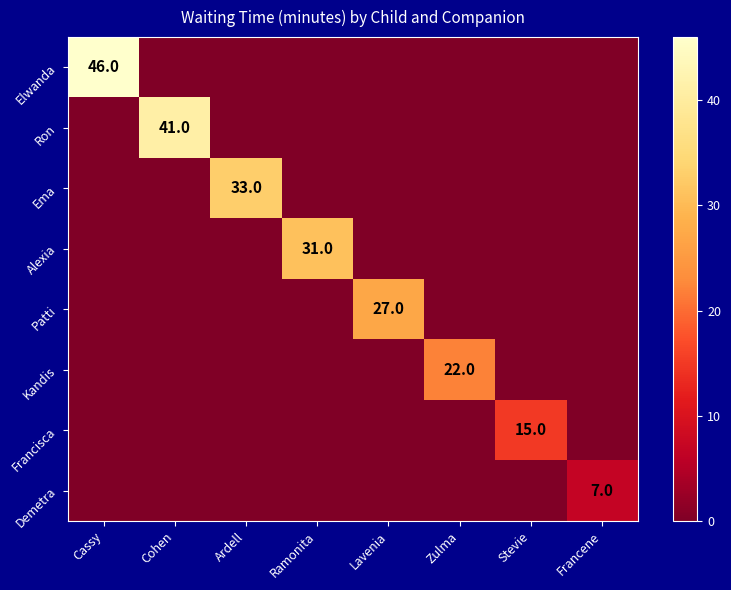

Is it true that Francisca equals 24 at Stevie?

False